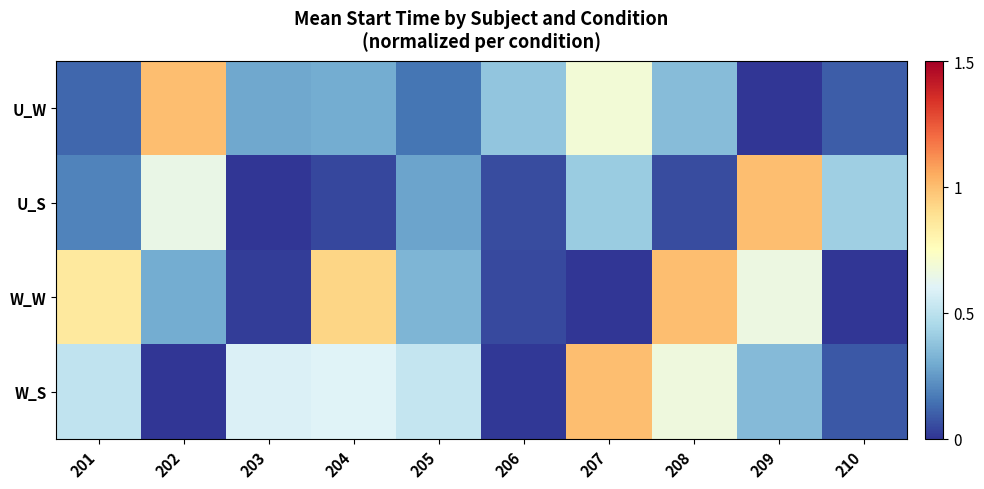

How many distinct data groups are displayed?

4